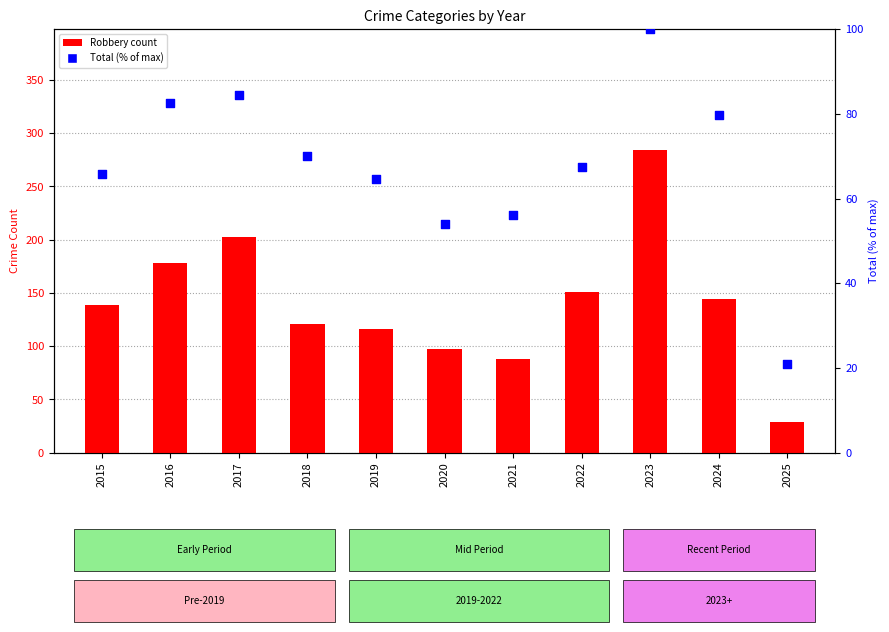

At which category is the sum across all series the highest?

2023